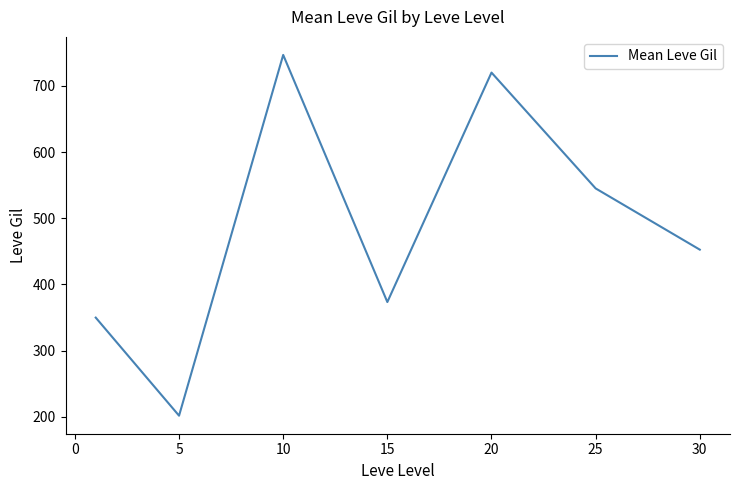

What is the smallest value displayed?

201.7